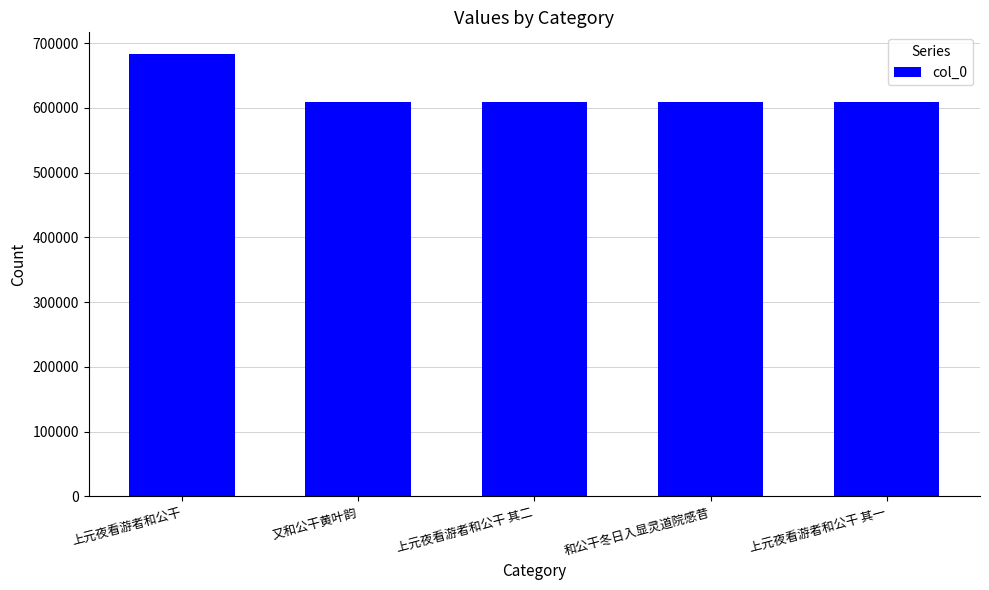

What is the average value?

623680